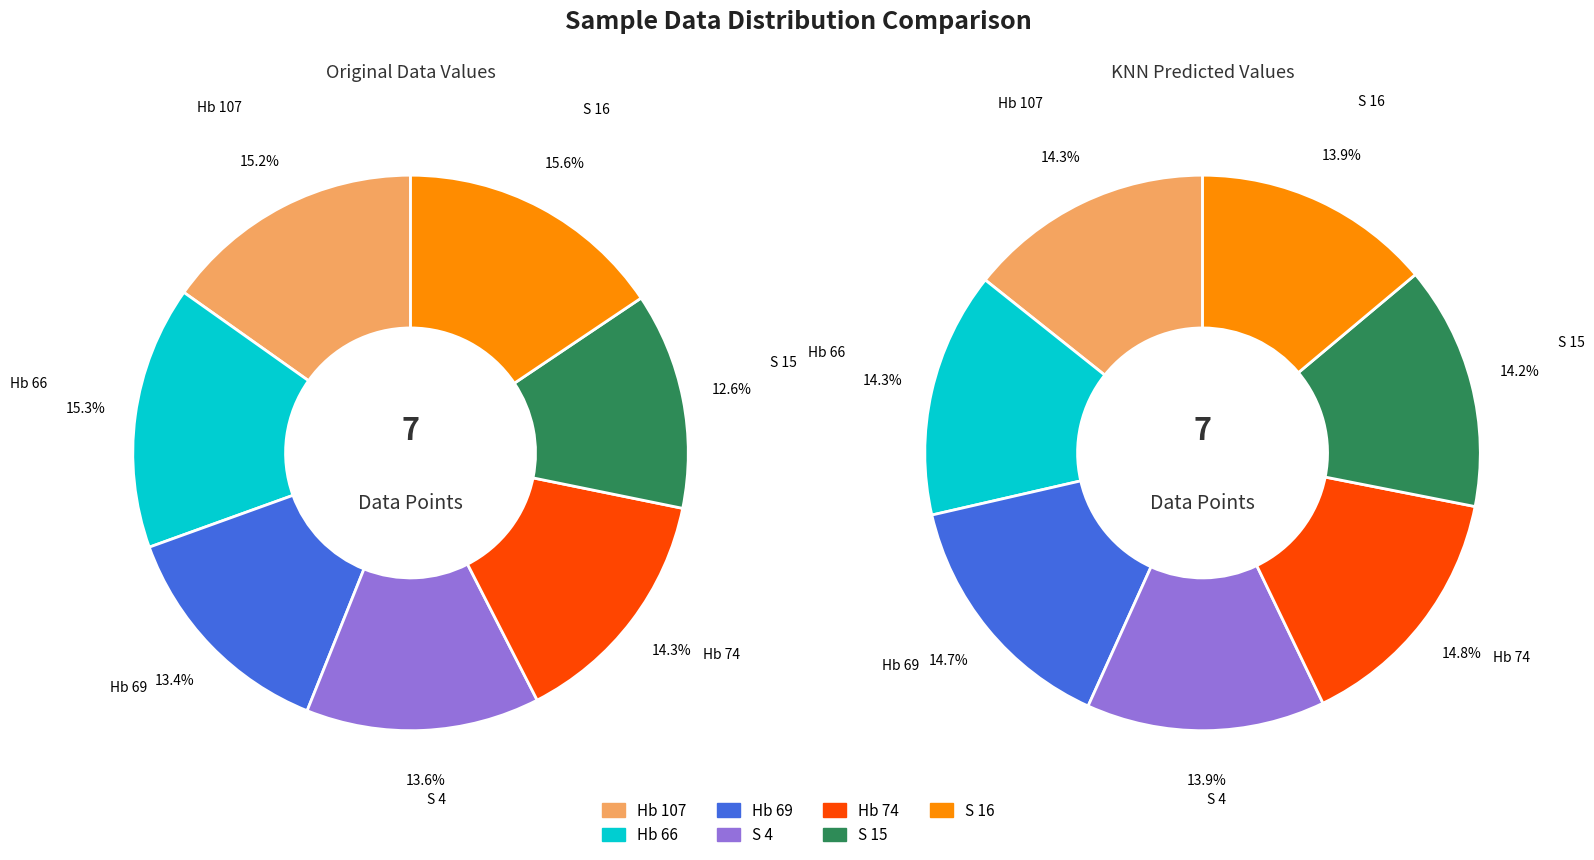

To the nearest percent, what is the combined percentage of Hb 74 and Hb 107?

29%